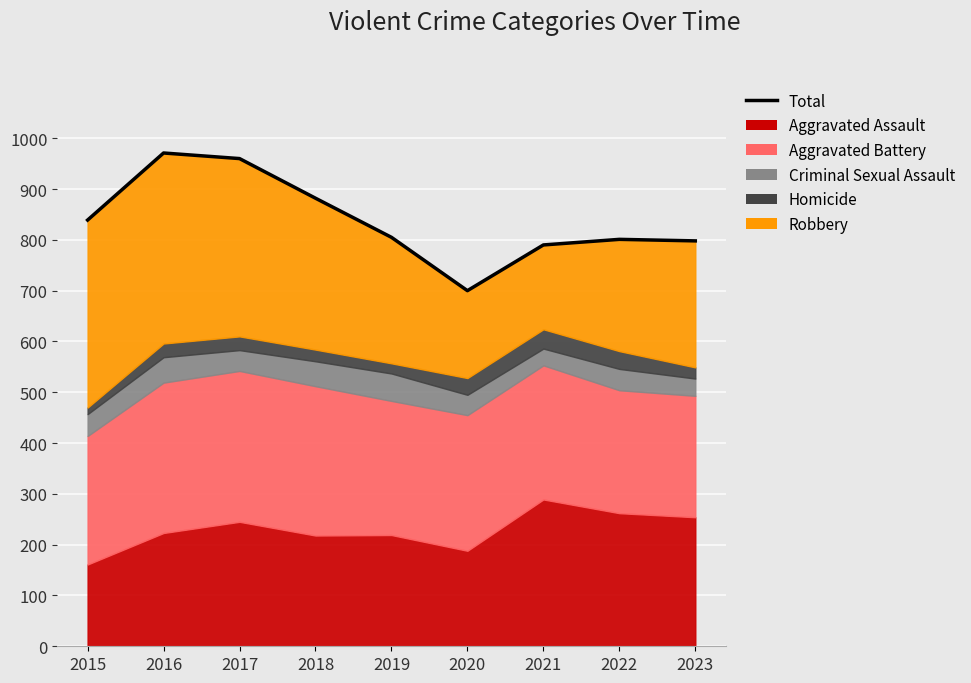

How many interior local peaks (higher than both neighbors) does the data have?

2